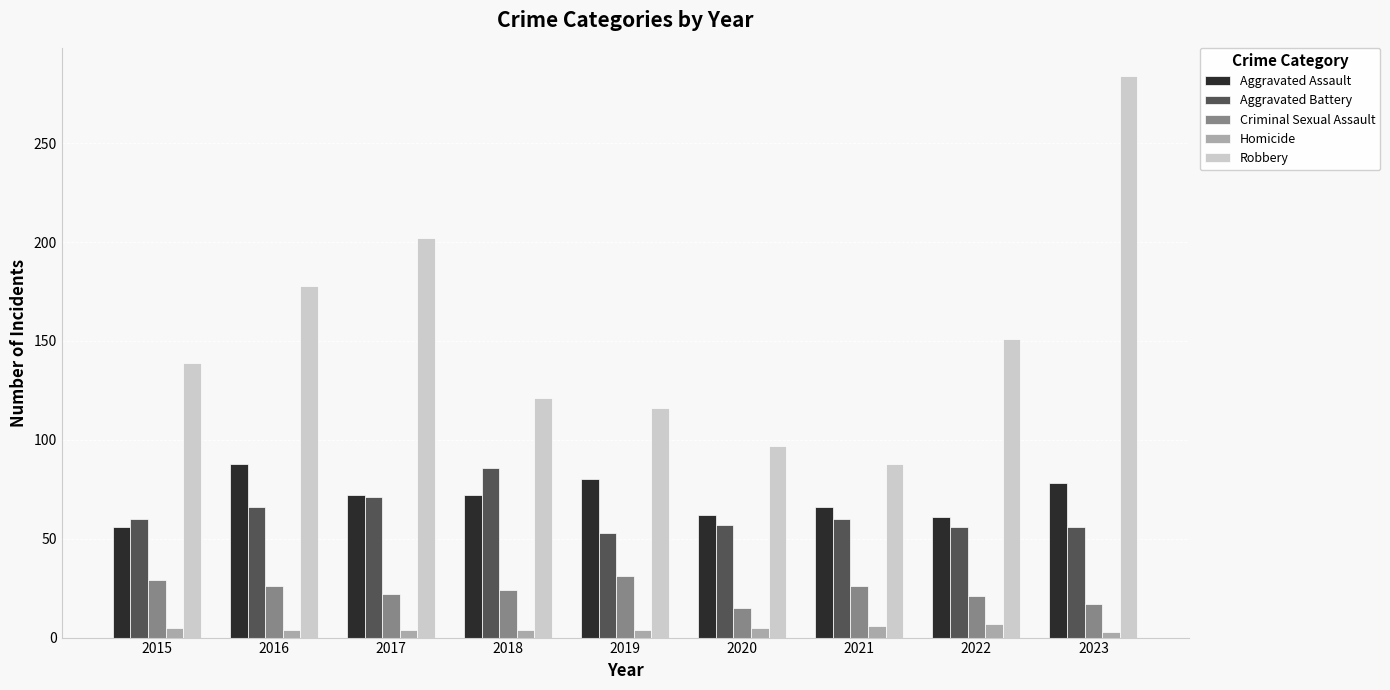

How many bars are there in each group?

5